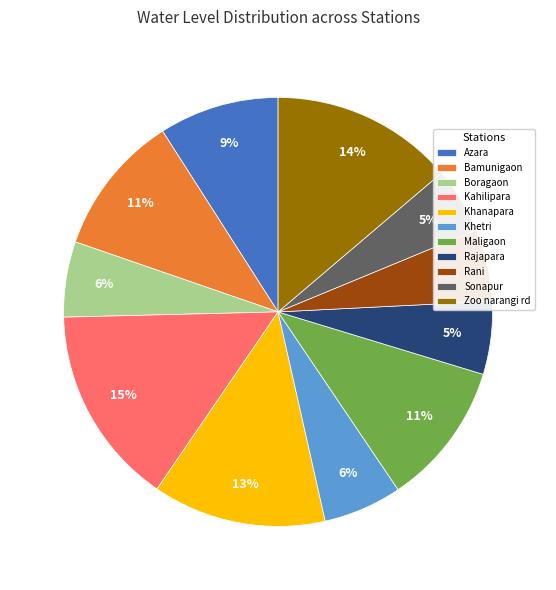

Combined, do Zoo narangi rd and Khetri account for over 50%?

No